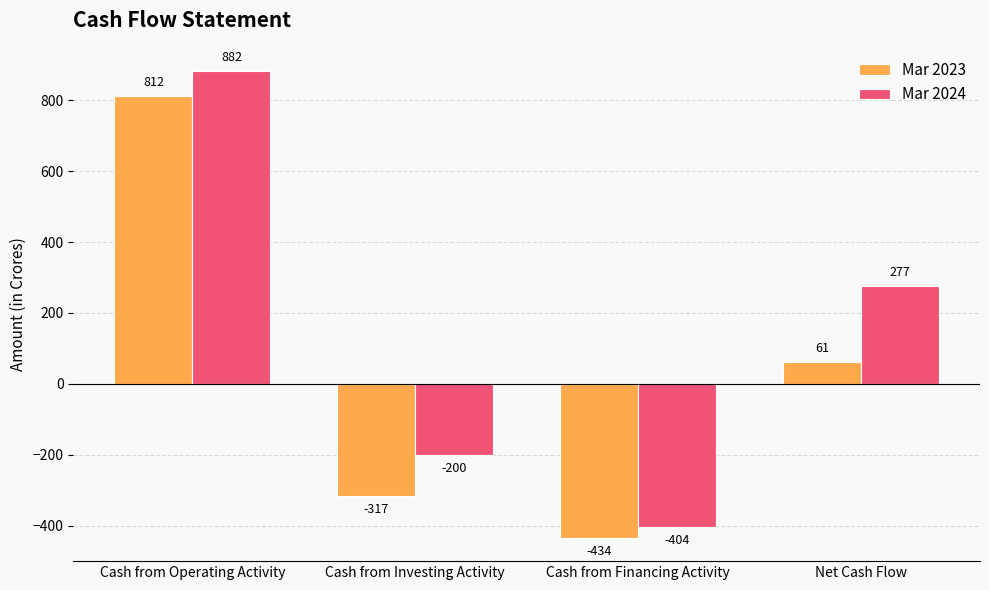

Which series has the largest range (max minus min)?

Mar 2024